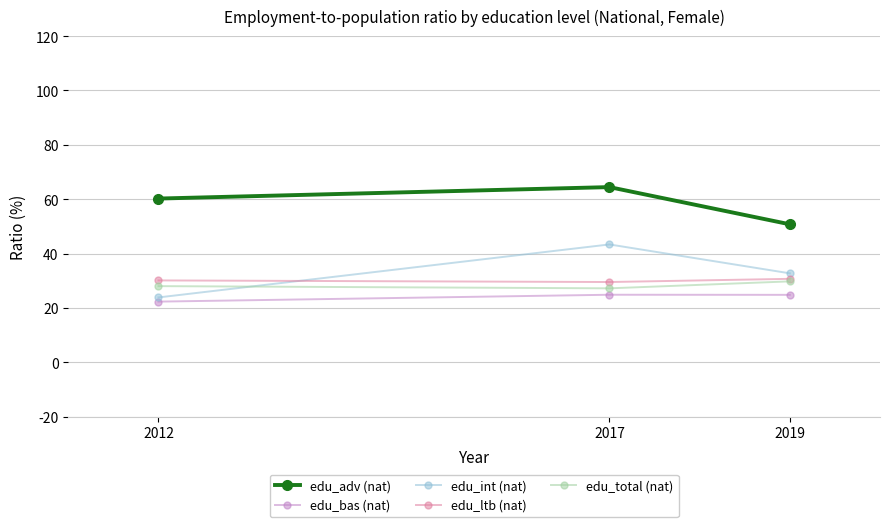

How many lines are shown in the chart?

5